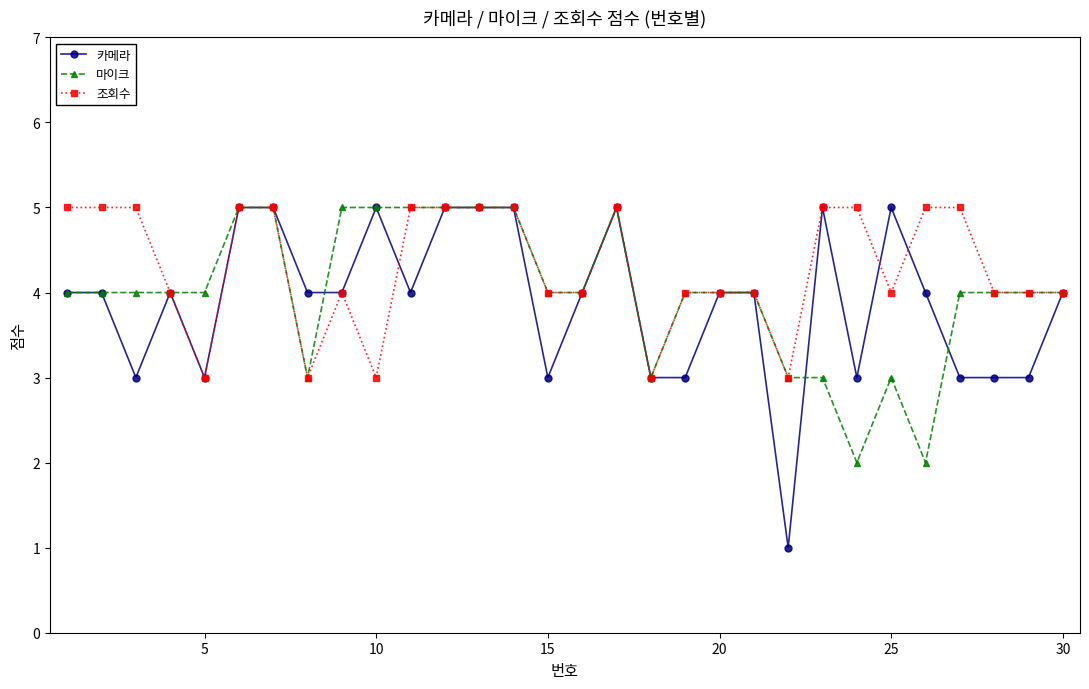

True or false: 마이크 has more than 1 interior local peaks.

True